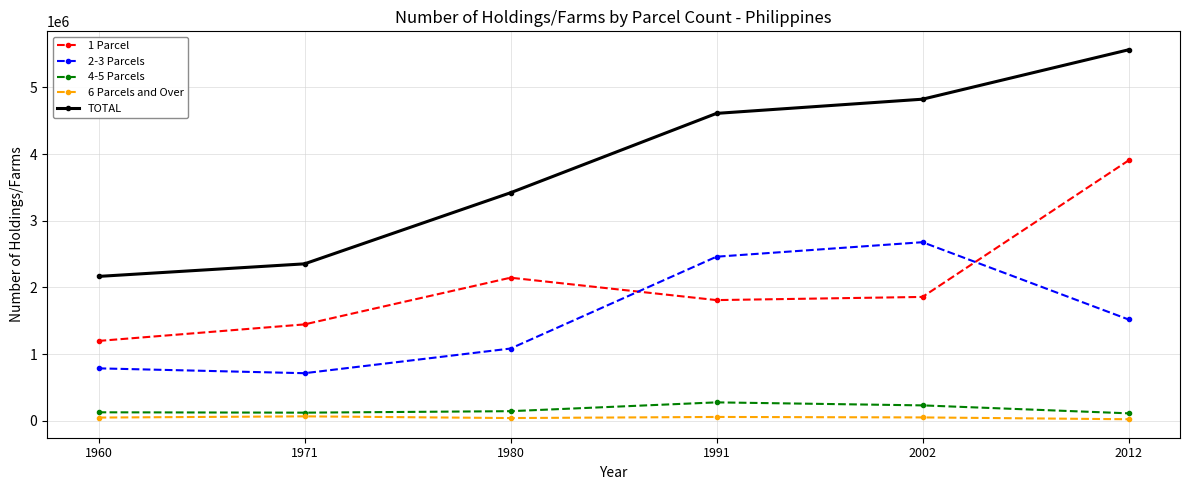

Rank the series by their maximum value, from lowest to highest.

6 Parcels and Over, 4-5 Parcels, 2-3 Parcels, 1 Parcel, TOTAL